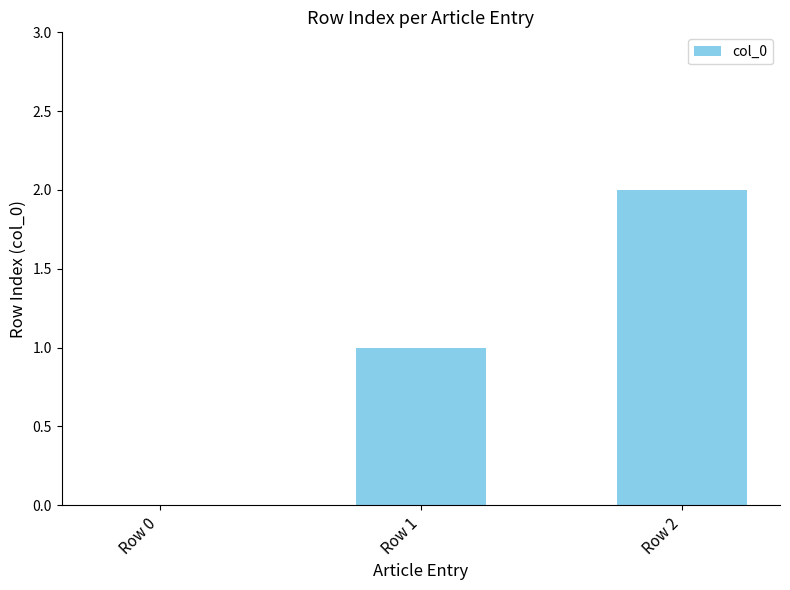

Which label corresponds to the largest value in the chart?

Row 2